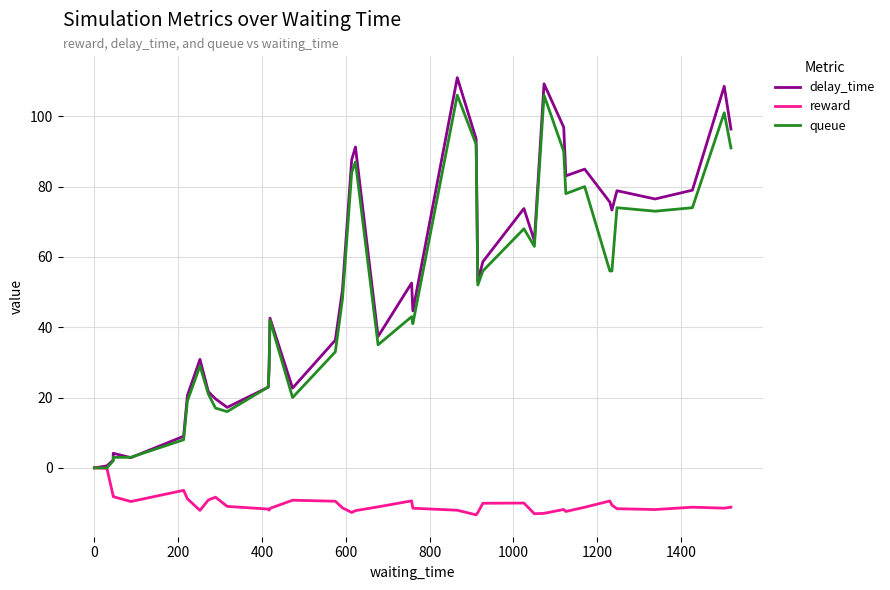

What is the value of the queue point at the 25th from the left?

52.0